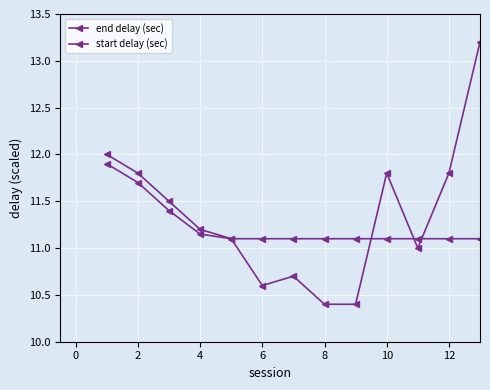

True or false: start delay (sec) has more than 1 points higher than both neighbors.

False